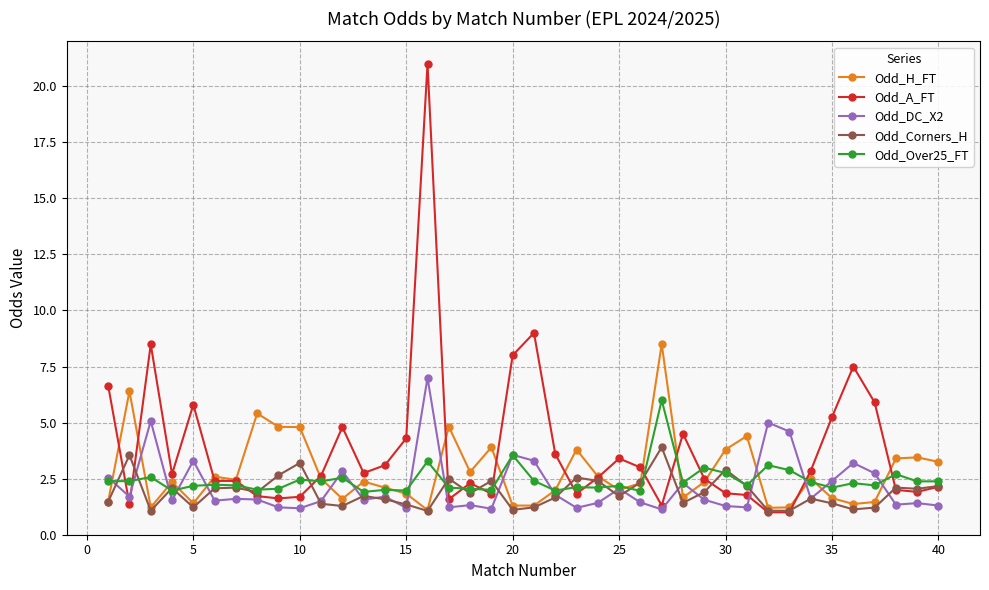

Which series has the largest range (max minus min)?

Odd_A_FT